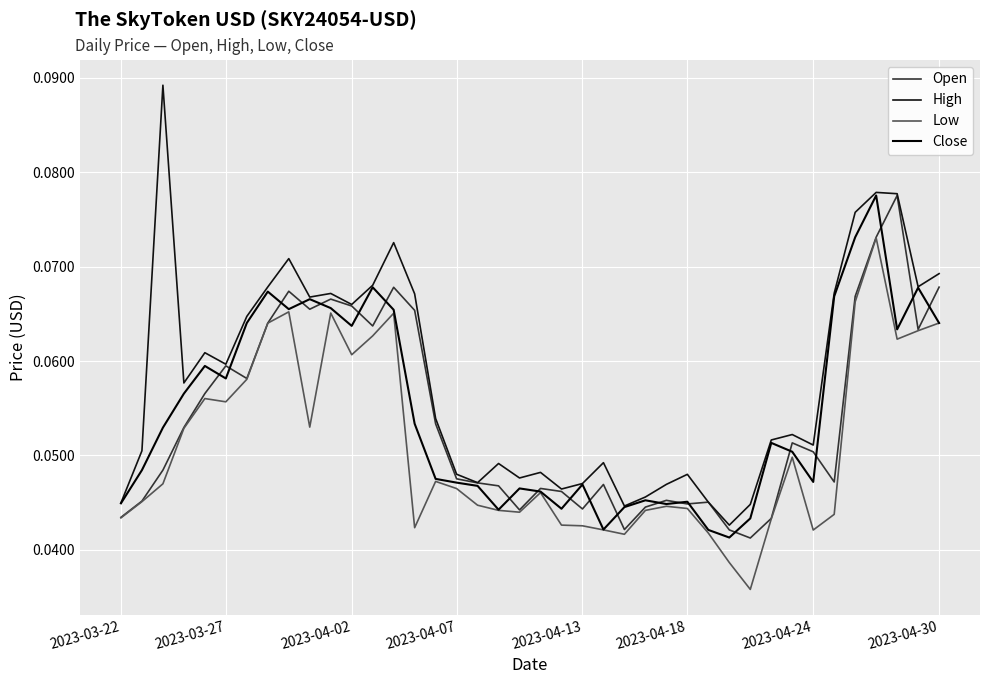

Does the chart have visible grid lines?

Yes